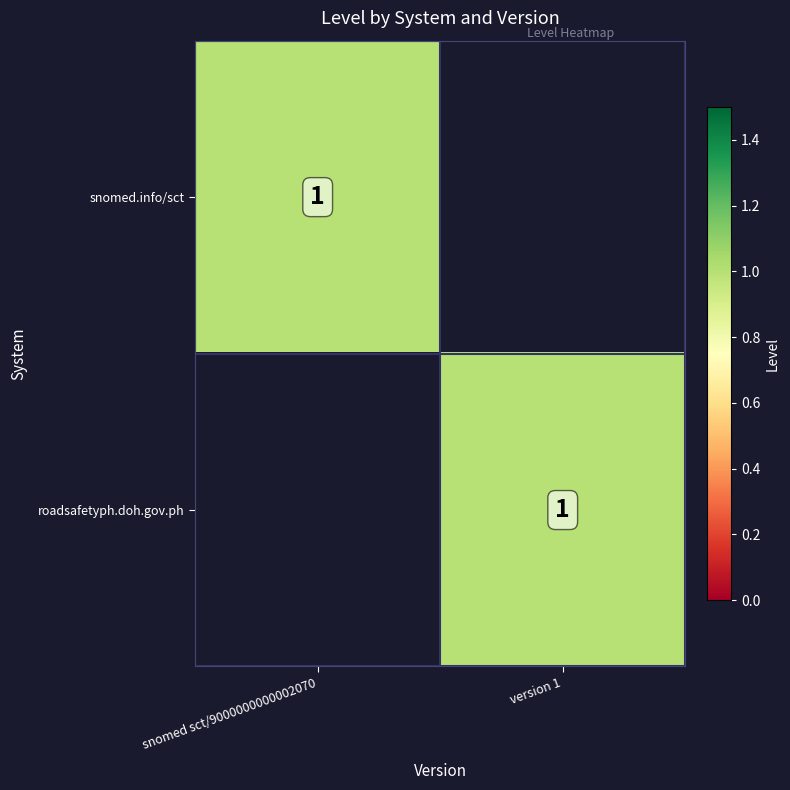

True or false: roadsafetyph.doh.gov.ph has a value of 1 at version 1.

True